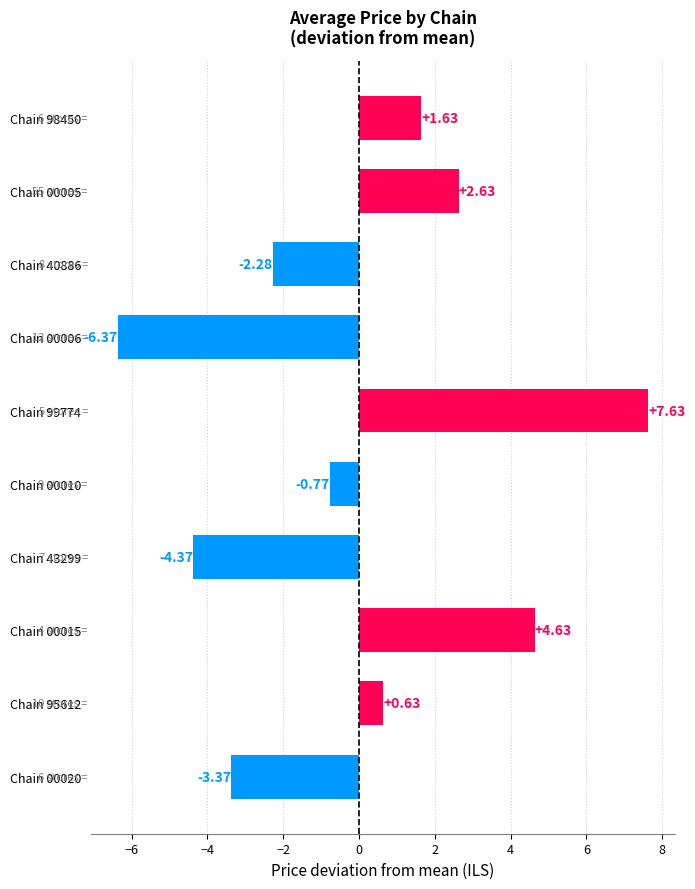

How many bars are there in total?

10